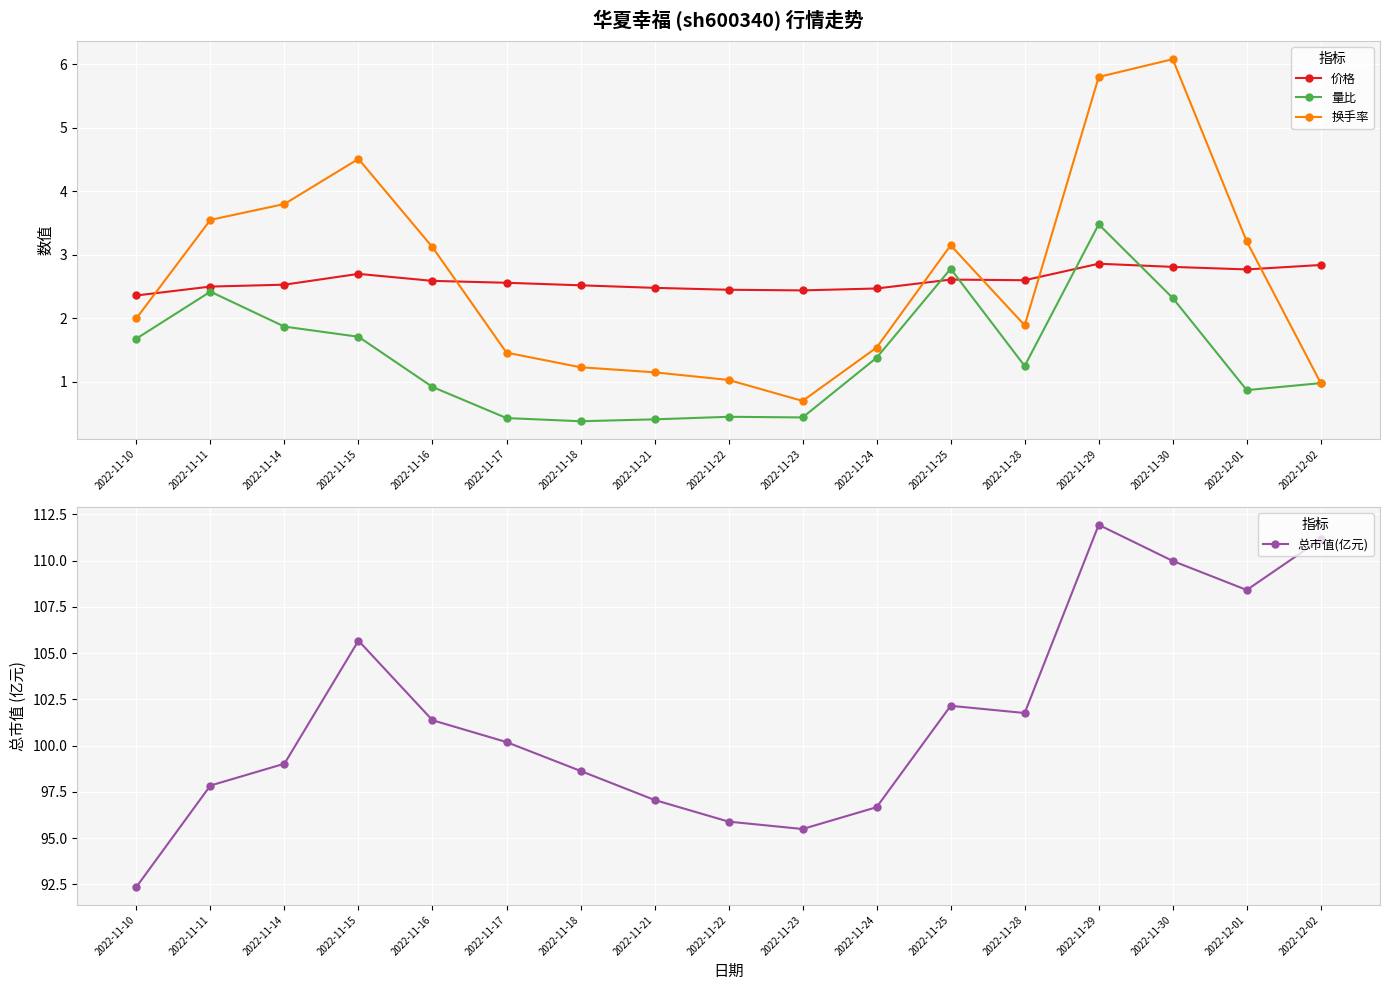

What is the value of the 价格 point at the 9th from the left?

2.5